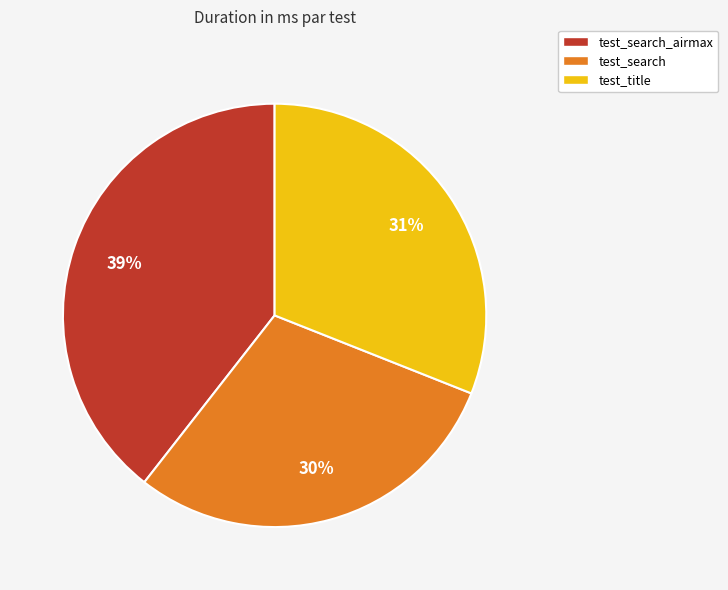

To the nearest percent, what is the difference between the test_title and test_search slice percentages?

1%